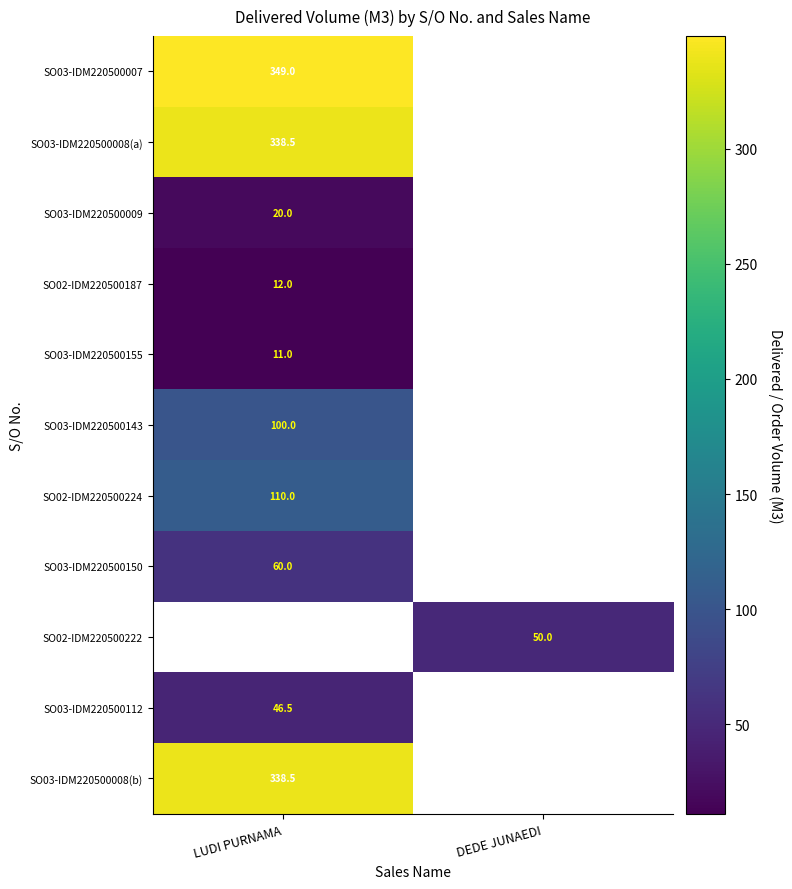

Is it true that SO02-IDM220500224 equals 110.0 at LUDI PURNAMA?

True